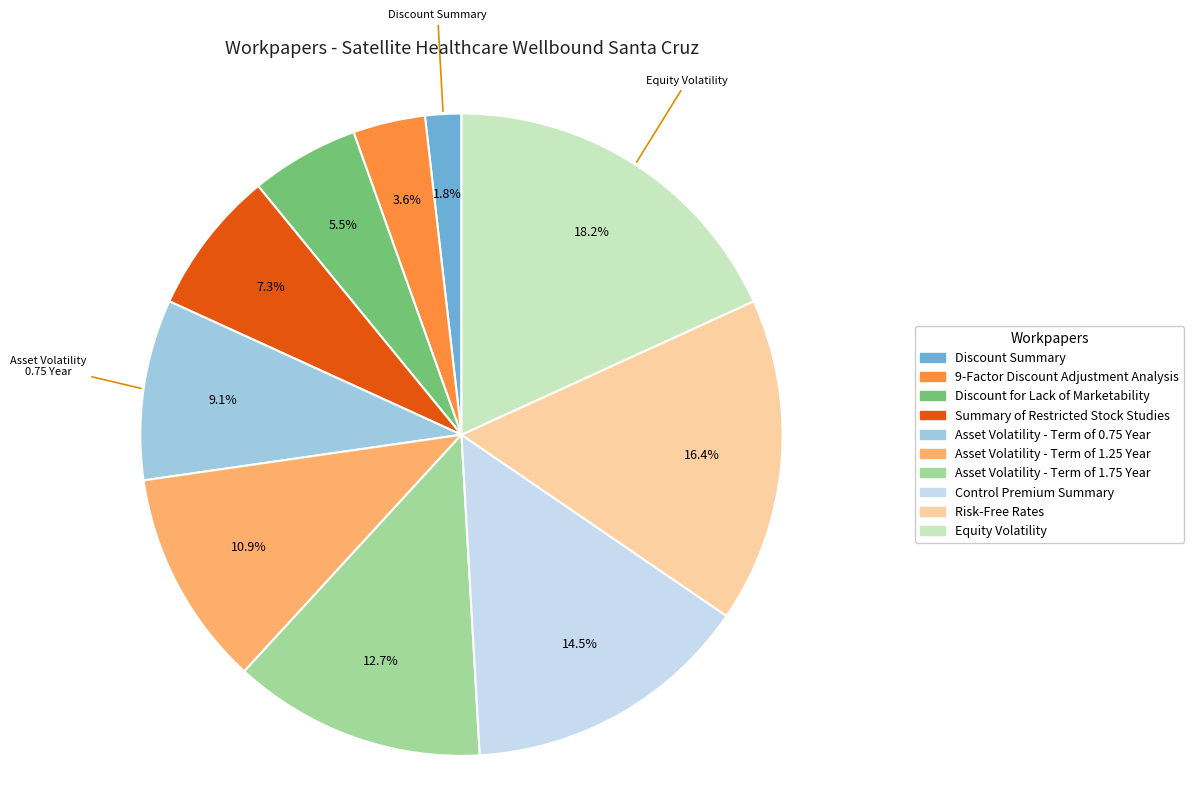

To the nearest percent, what is the difference between the Control Premium Summary and Risk-Free Rates slice percentages?

2%